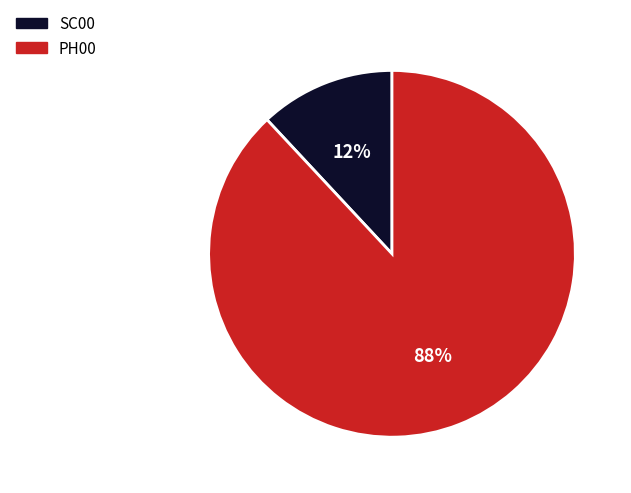

Is the sum of PH00 and SC00 greater than half?

Yes